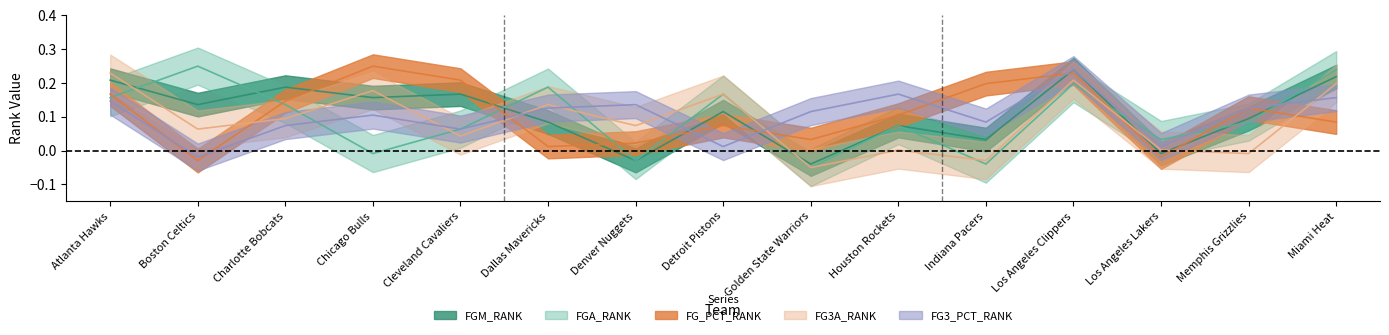

The FG3_PCT_RANK series shows 0.1 at Dallas Mavericks. True or false?

True